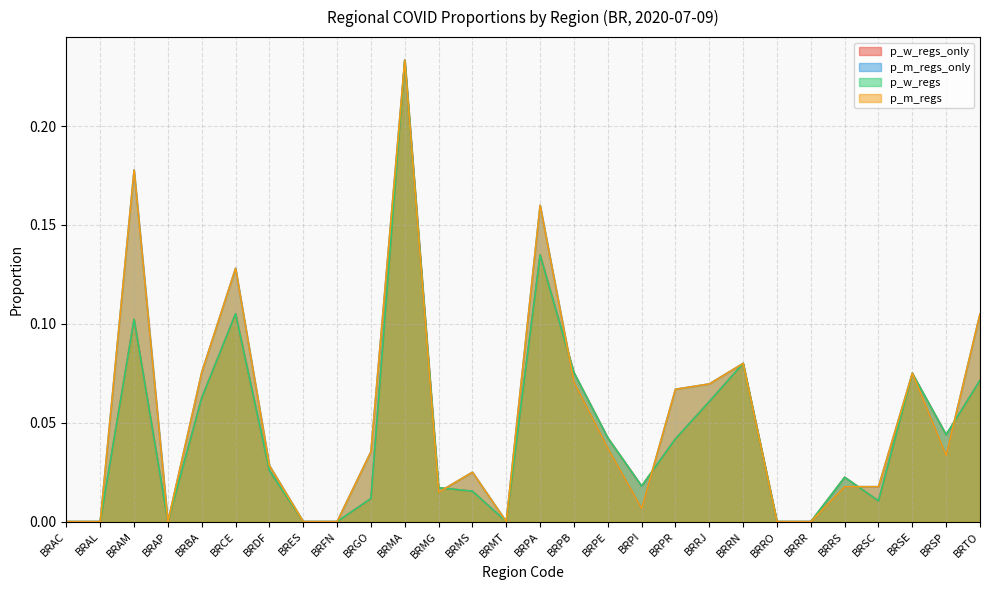

Count the number of data series in this chart.

4